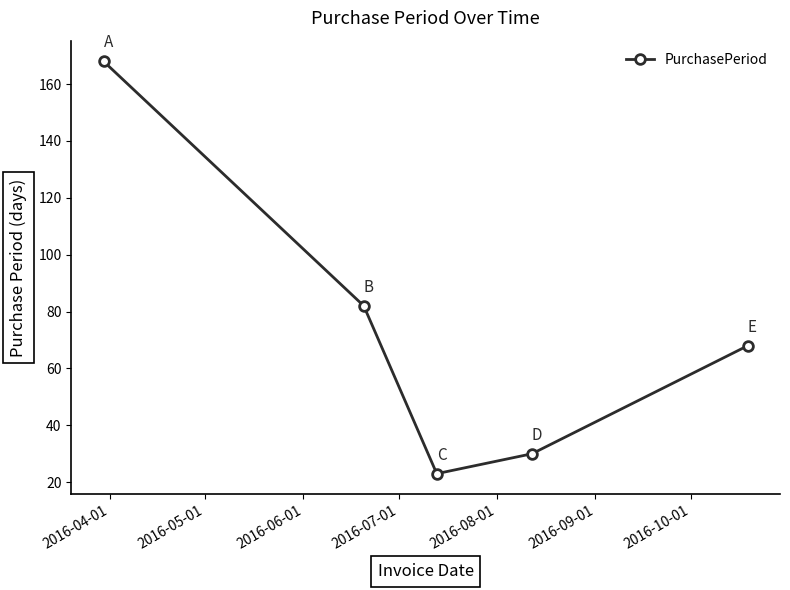

What is the maximum value shown in the chart?

168